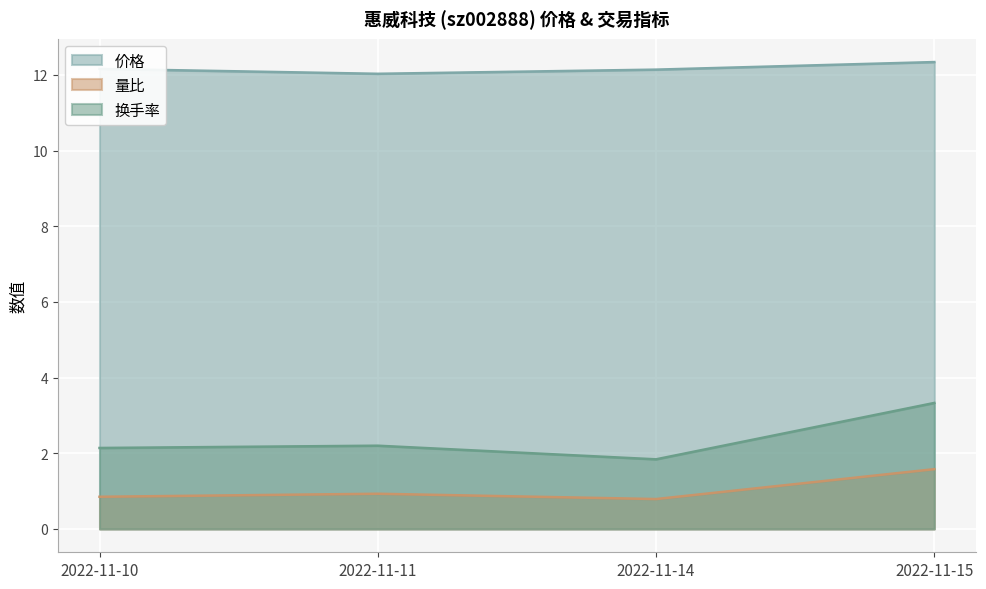

Read the 换手率 value at 2022-11-10.

2.1